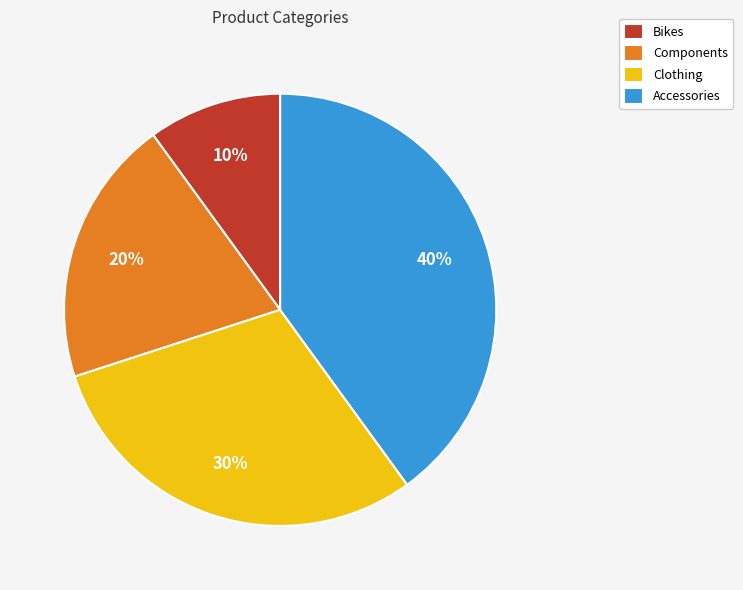

To the nearest percent, what percentage of the pie is Components?

20%